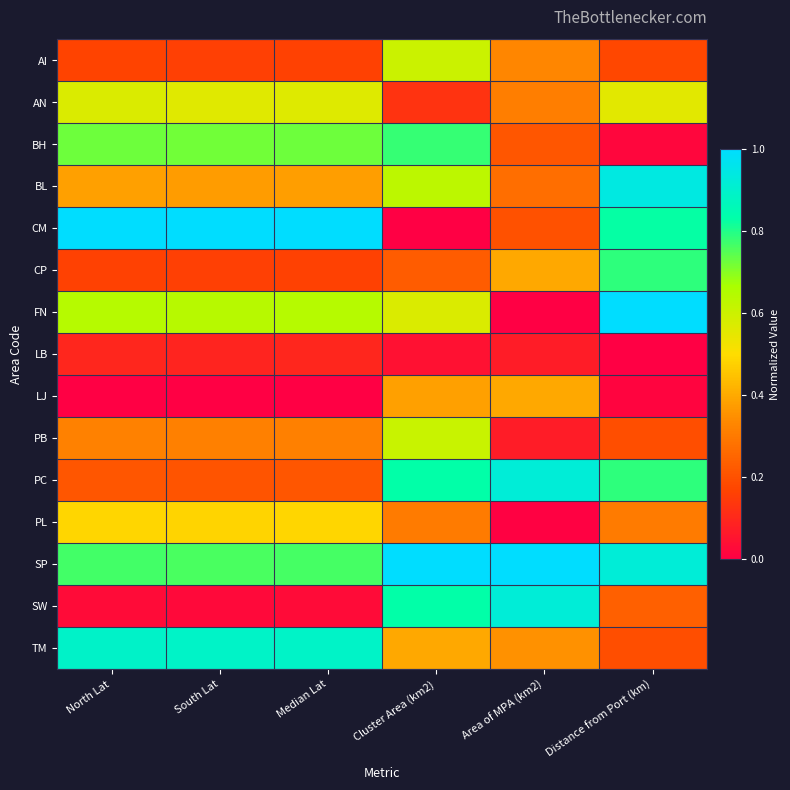

Reading left to right, transcribe all the data shown in this chart.

AI: North Lat=0.2	South Lat=0.2	Median Lat=0.2	Cluster Area (km2)=0.6	Area of MPA (km2)=0.3	Distance from Port (km)=0.2
AN: North Lat=0.6	South Lat=0.6	Median Lat=0.6	Cluster Area (km2)=0.1	Area of MPA (km2)=0.3	Distance from Port (km)=0.6
BH: North Lat=0.7	South Lat=0.7	Median Lat=0.7	Cluster Area (km2)=0.8	Area of MPA (km2)=0.2	Distance from Port (km)=0.0
BL: North Lat=0.4	South Lat=0.4	Median Lat=0.4	Cluster Area (km2)=0.6	Area of MPA (km2)=0.3	Distance from Port (km)=0.9
CM: North Lat=1.0	South Lat=1.0	Median Lat=1.0	Cluster Area (km2)=0.0	Area of MPA (km2)=0.2	Distance from Port (km)=0.8
CP: North Lat=0.2	South Lat=0.2	Median Lat=0.2	Cluster Area (km2)=0.2	Area of MPA (km2)=0.4	Distance from Port (km)=0.8
FN: North Lat=0.6	South Lat=0.6	Median Lat=0.6	Cluster Area (km2)=0.6	Area of MPA (km2)=0.0	Distance from Port (km)=1.0
LB: North Lat=0.1	South Lat=0.1	Median Lat=0.1	Cluster Area (km2)=0.0	Area of MPA (km2)=0.1	Distance from Port (km)=0.0
LJ: North Lat=0.0	South Lat=0.0	Median Lat=0.0	Cluster Area (km2)=0.4	Area of MPA (km2)=0.4	Distance from Port (km)=0.0
PB: North Lat=0.3	South Lat=0.3	Median Lat=0.3	Cluster Area (km2)=0.6	Area of MPA (km2)=0.1	Distance from Port (km)=0.2
PC: North Lat=0.2	South Lat=0.2	Median Lat=0.2	Cluster Area (km2)=0.8	Area of MPA (km2)=0.9	Distance from Port (km)=0.8
PL: North Lat=0.5	South Lat=0.5	Median Lat=0.5	Cluster Area (km2)=0.3	Area of MPA (km2)=0.0	Distance from Port (km)=0.3
SP: North Lat=0.8	South Lat=0.8	Median Lat=0.8	Cluster Area (km2)=1.0	Area of MPA (km2)=1.0	Distance from Port (km)=0.9
SW: North Lat=0.0	South Lat=0.0	Median Lat=0.0	Cluster Area (km2)=0.8	Area of MPA (km2)=0.9	Distance from Port (km)=0.2
TM: North Lat=0.9	South Lat=0.9	Median Lat=0.9	Cluster Area (km2)=0.4	Area of MPA (km2)=0.4	Distance from Port (km)=0.2